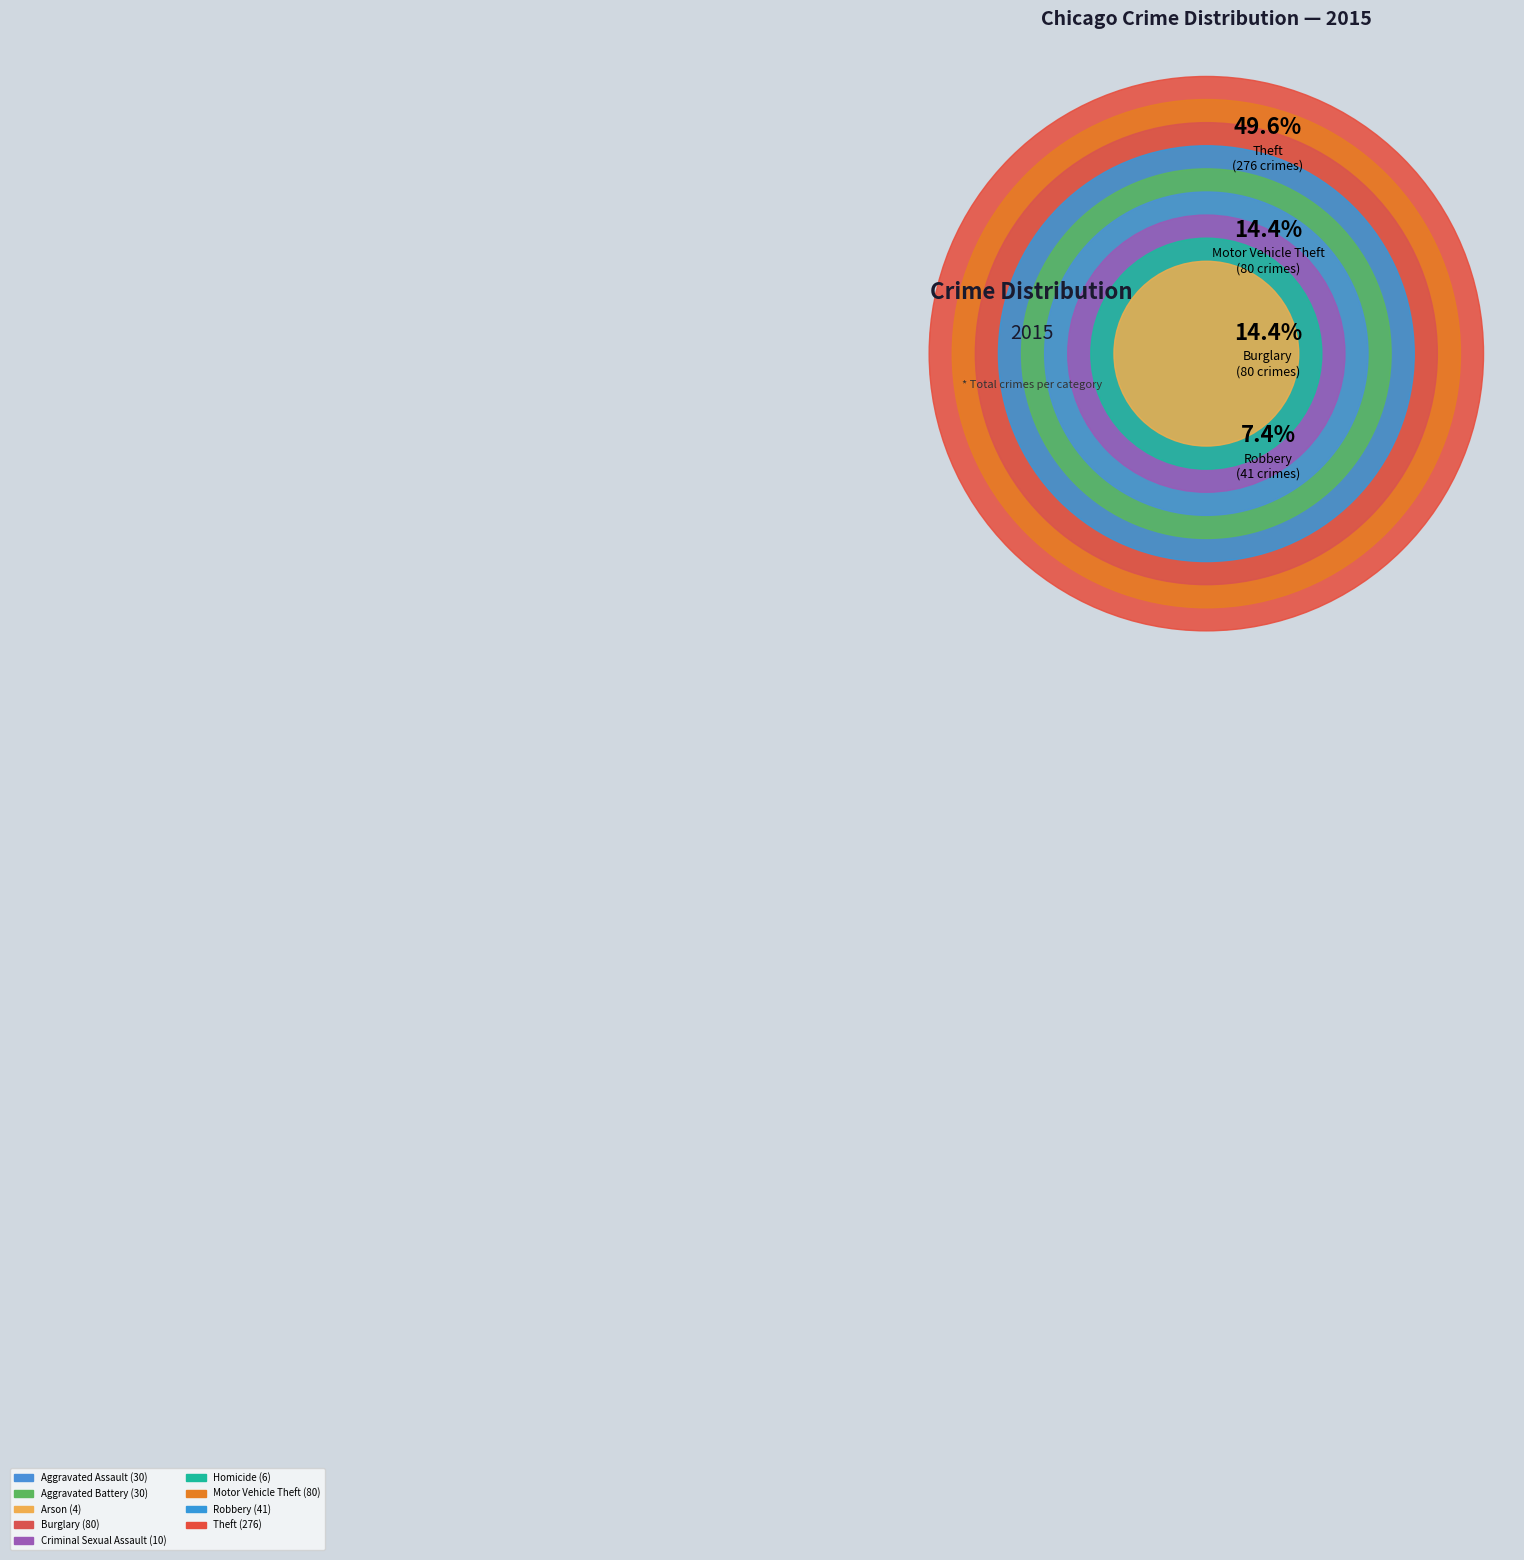

Between Criminal Sexual Assault and Arson, which is larger?

Criminal Sexual Assault